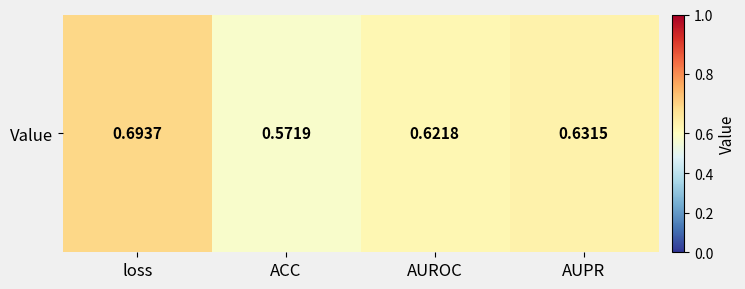

How many values are between 0 and 1?

4